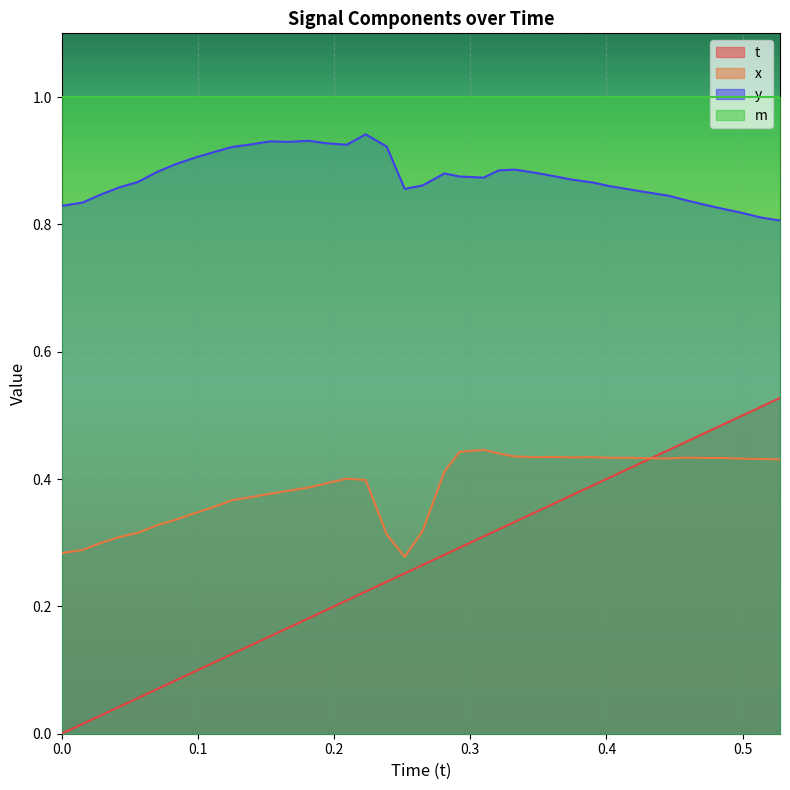

List the series in order of their peak value, highest first.

m, y, t, x